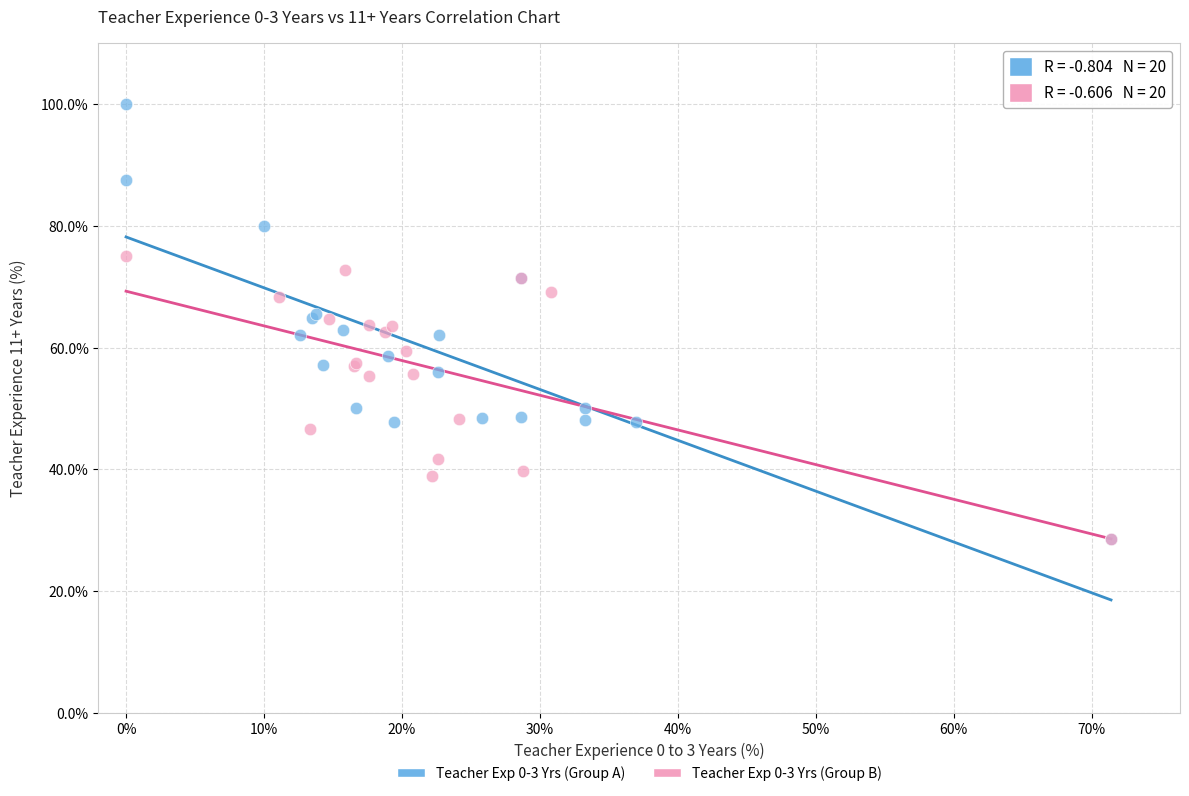

Which series reaches the maximum Y coordinate?

Teacher Exp 0-3 Yrs (Group A)